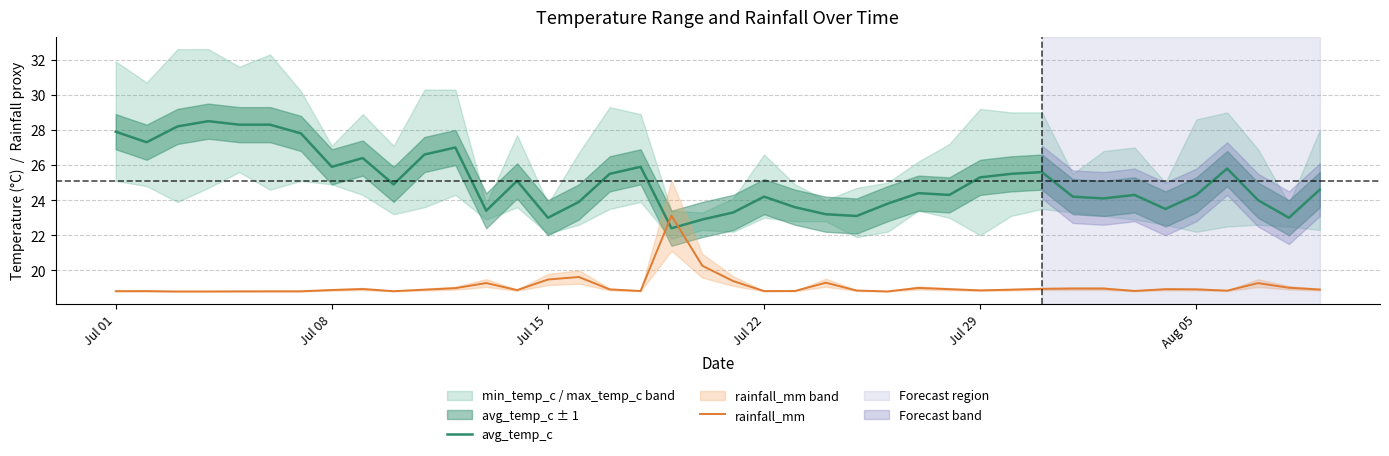

True or false: rainfall_mm and avg_temp_c cross at least once.

True